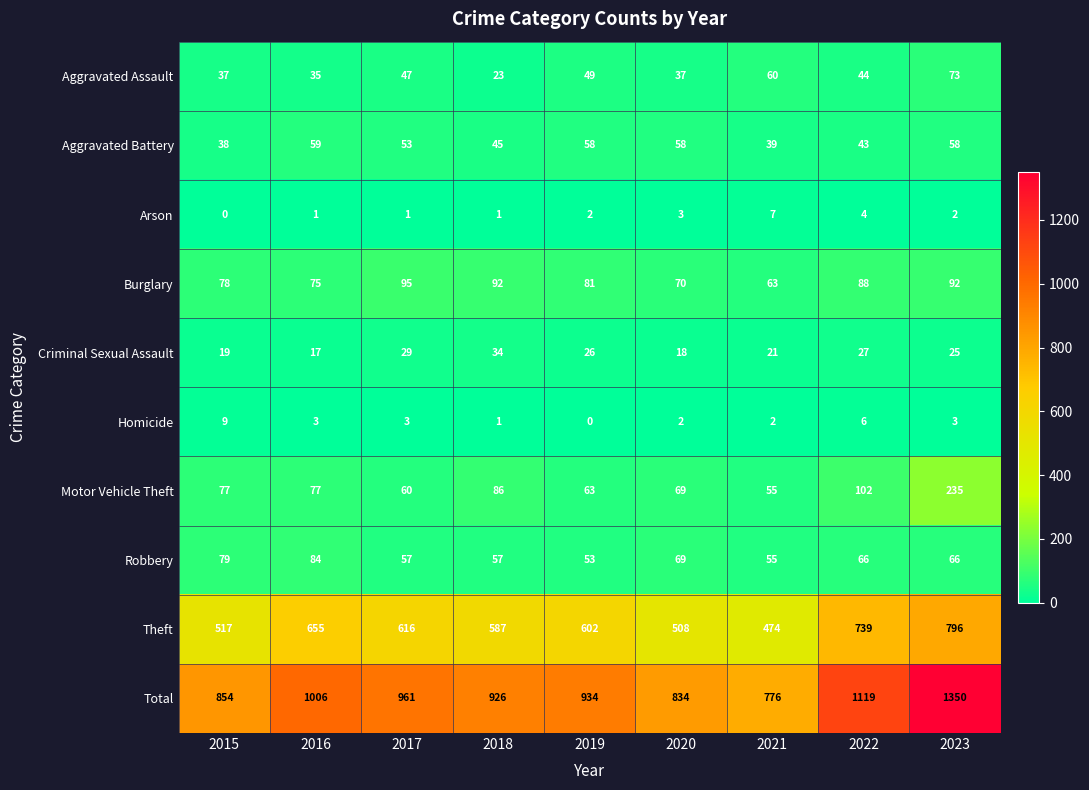

At 2022, list the series in order from largest to smallest.

Total, Theft, Motor Vehicle Theft, Burglary, Robbery, Aggravated Assault, Aggravated Battery, Criminal Sexual Assault, Homicide, Arson